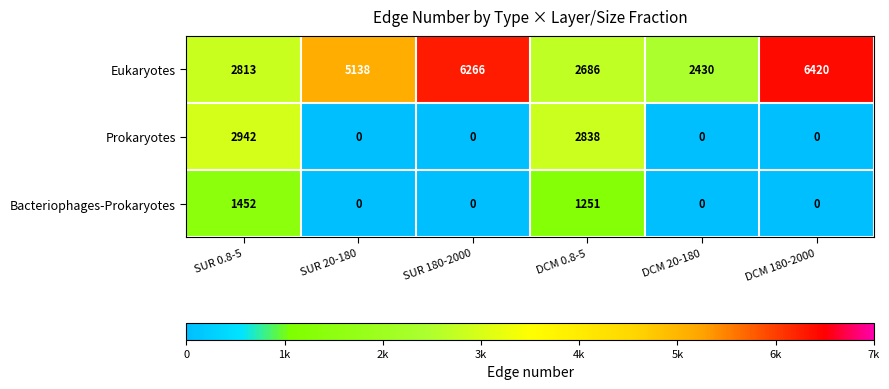

Reading right to left, extract all data points from this chart.

Eukaryotes: 6420	2430	2686	6266	5138	2813
Prokaryotes: 0	0	2838	0	0	2942
Bacteriophages-Prokaryotes: 0	0	1251	0	0	1452